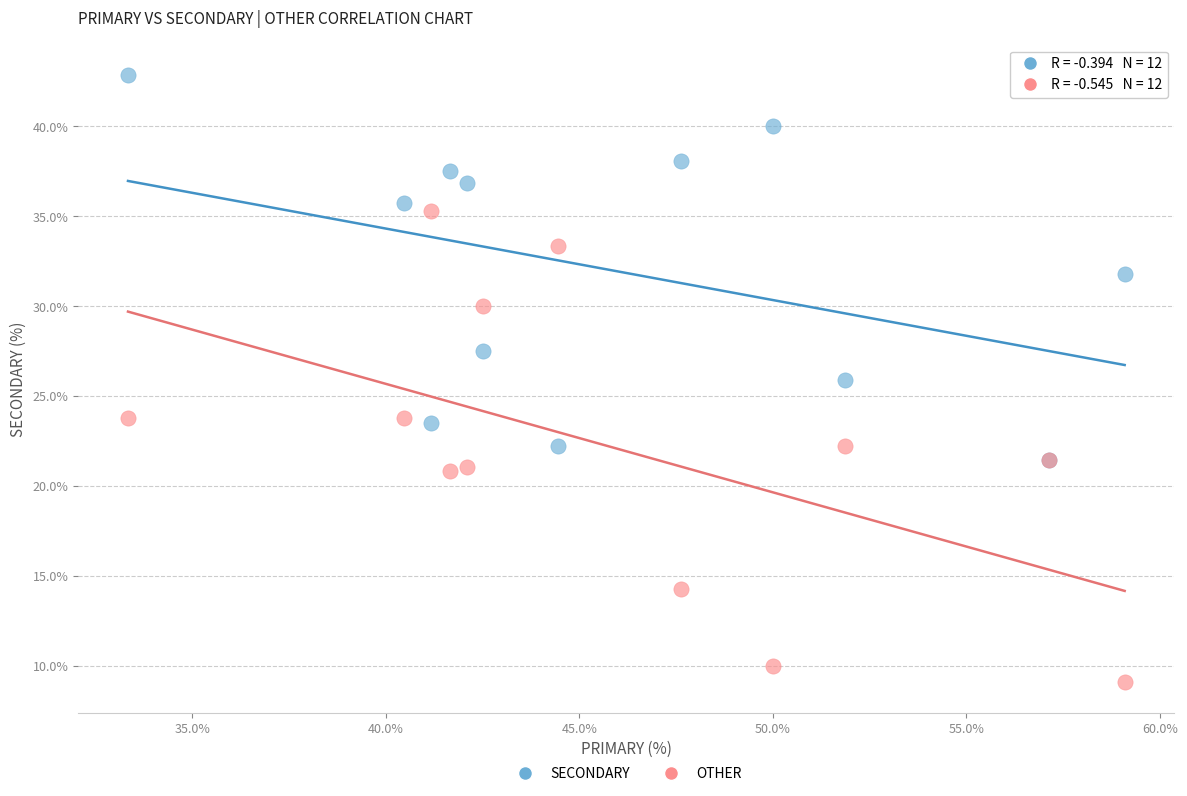

Which series contains the lowest Y value?

OTHER